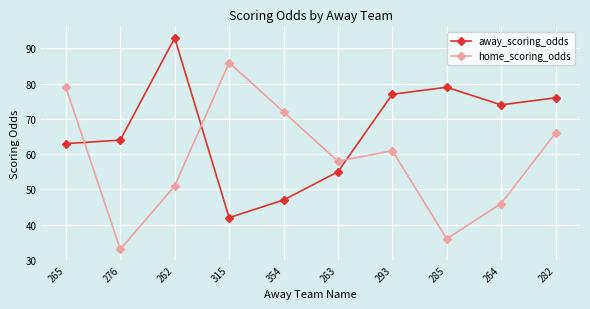

True or false: home_scoring_odds has a value of 7 at 276.

False